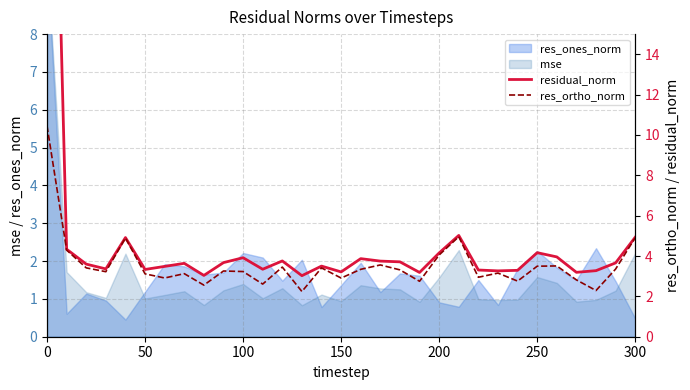

Does the chart display data point markers on the line(s)?

No